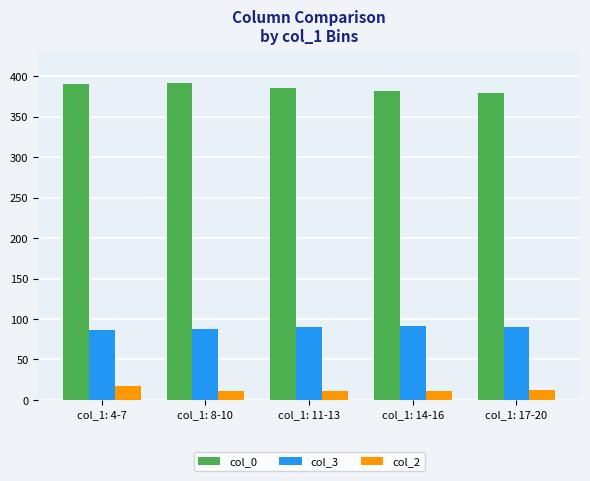

At col_1: 4-7, list the series in order from largest to smallest.

col_0, col_3, col_2